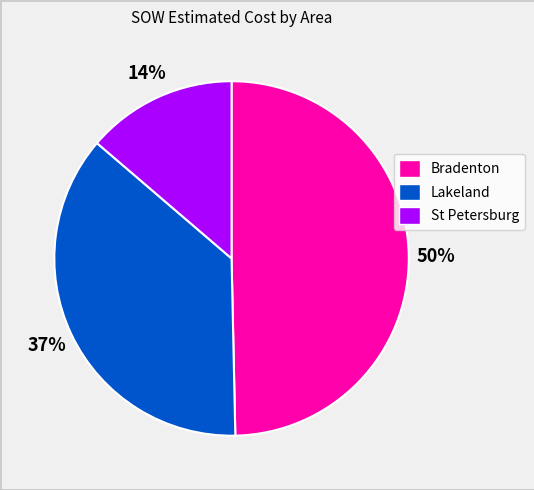

To the nearest percent, what is the difference between the largest and smallest slice percentages?

36%